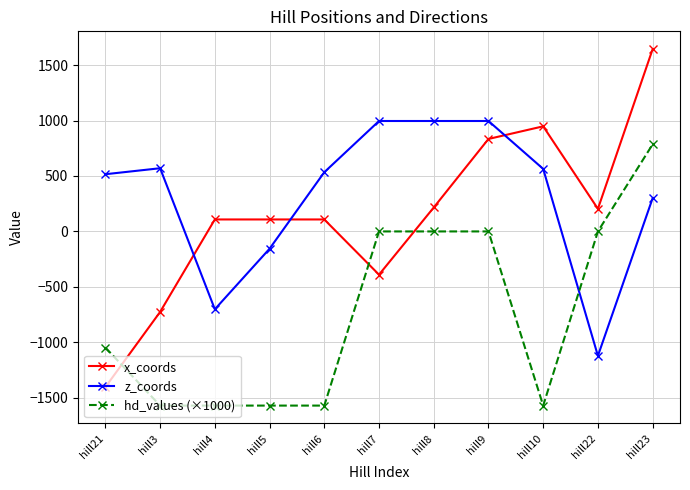

At which label does hd_values (×1000) reach its peak?

hill23